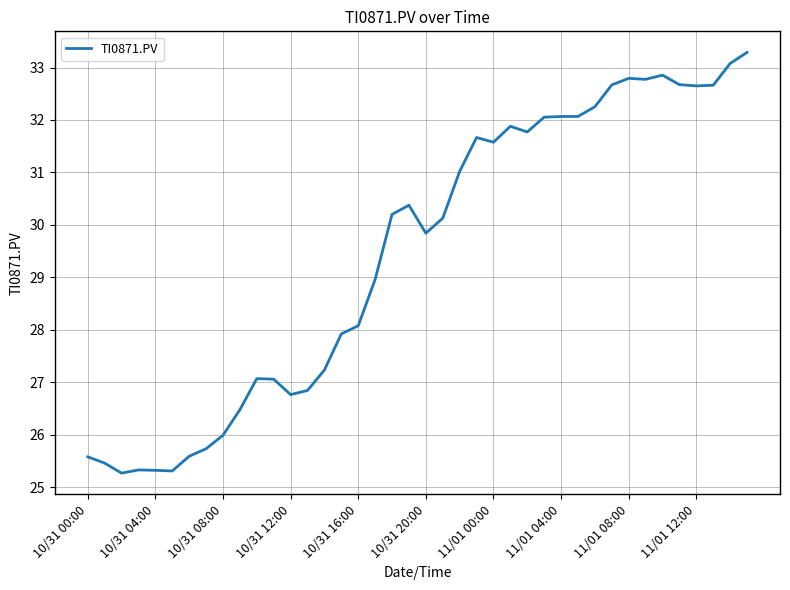

What is the smallest value displayed?

25.3